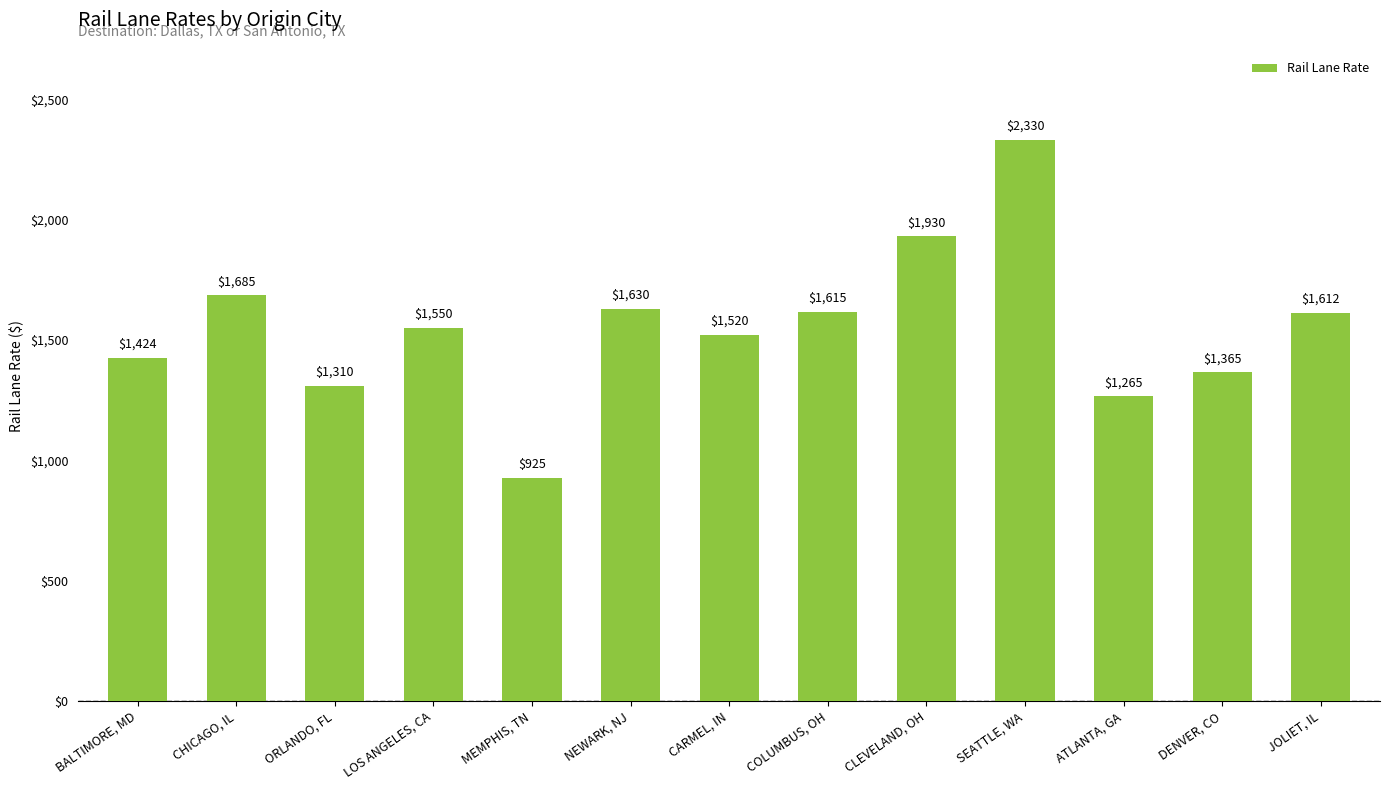

How many bars are there in total?

13